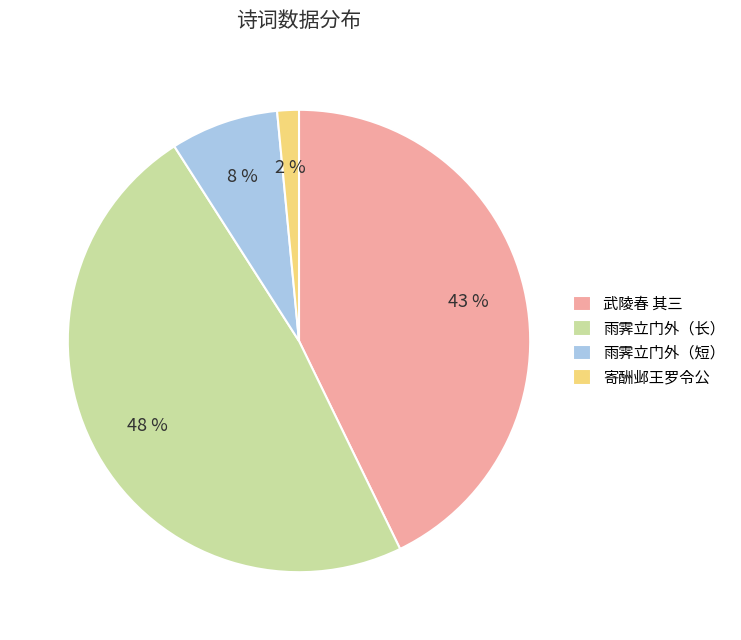

What percentage is the 武陵春 其三 slice, to the nearest percent?

43%